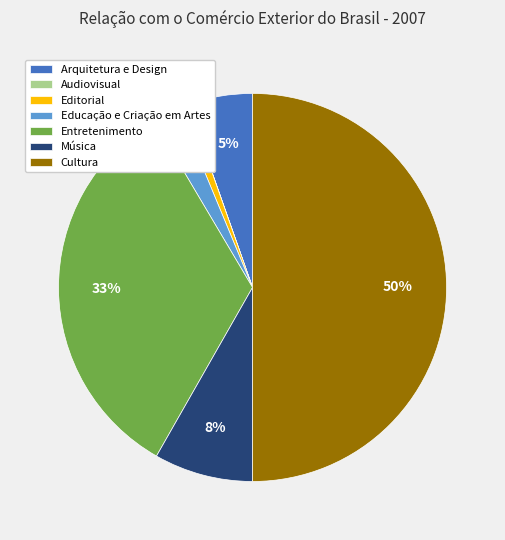

To the nearest percent, what percentage of the pie is Educação e Criação em Artes?

2%